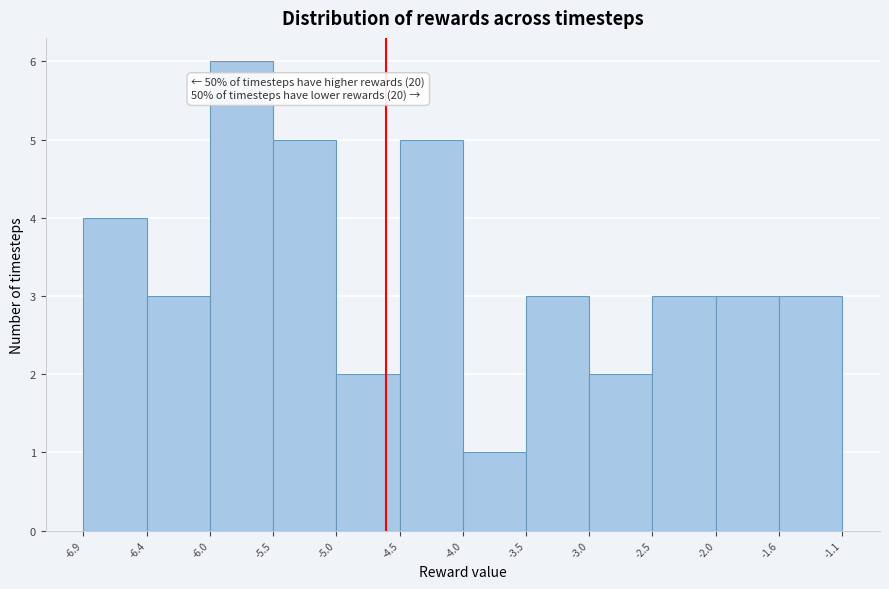

Over which range of the x-axis is the bar tallest?

-6.0 to -5.5